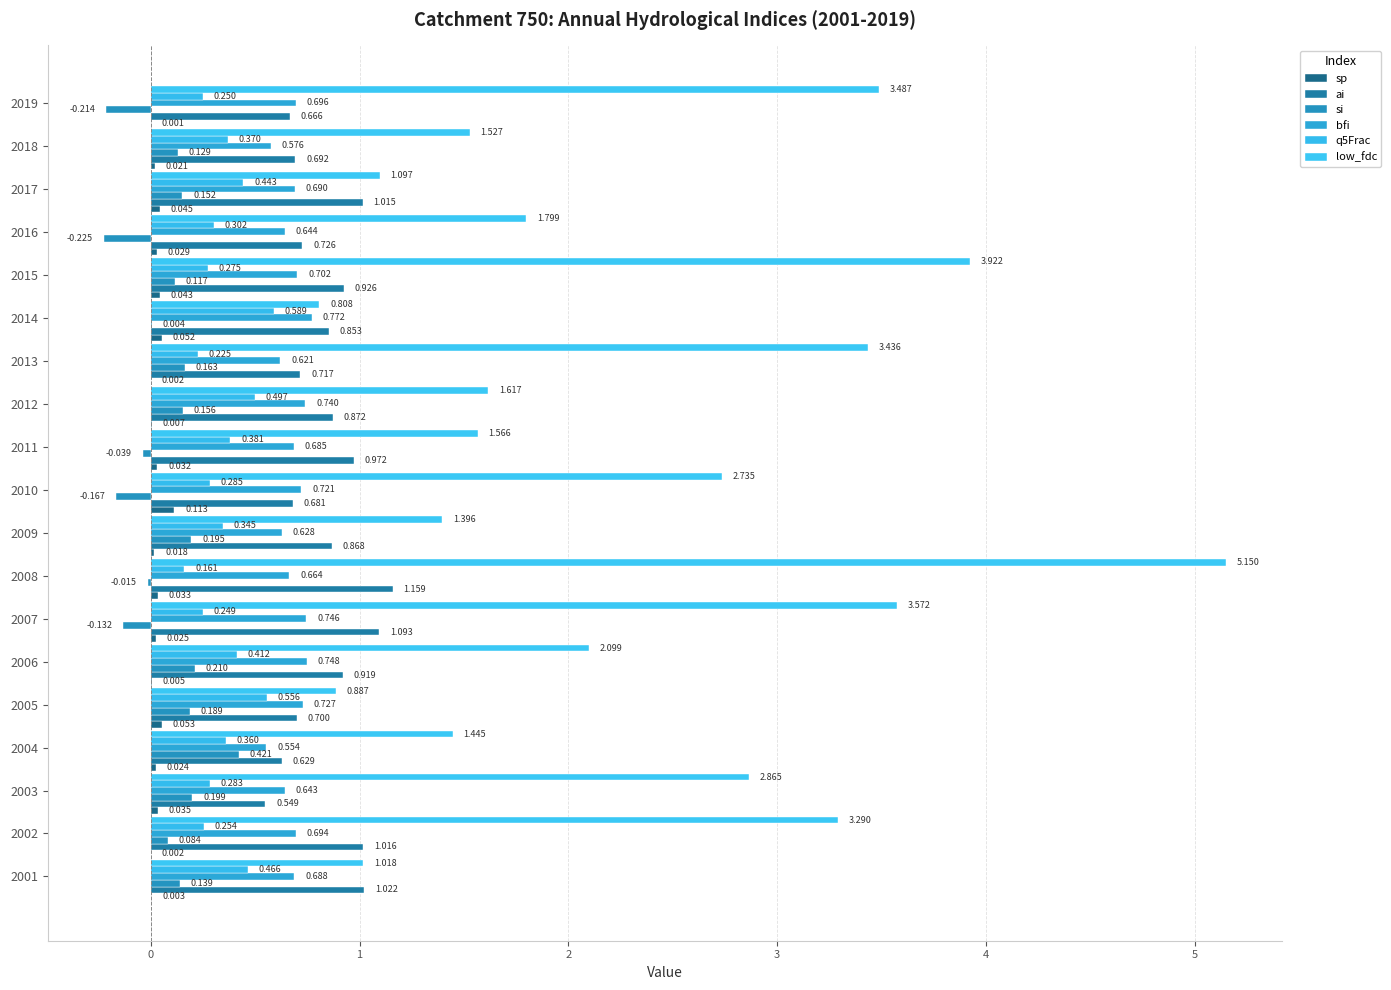

What position from the left is 1?

3